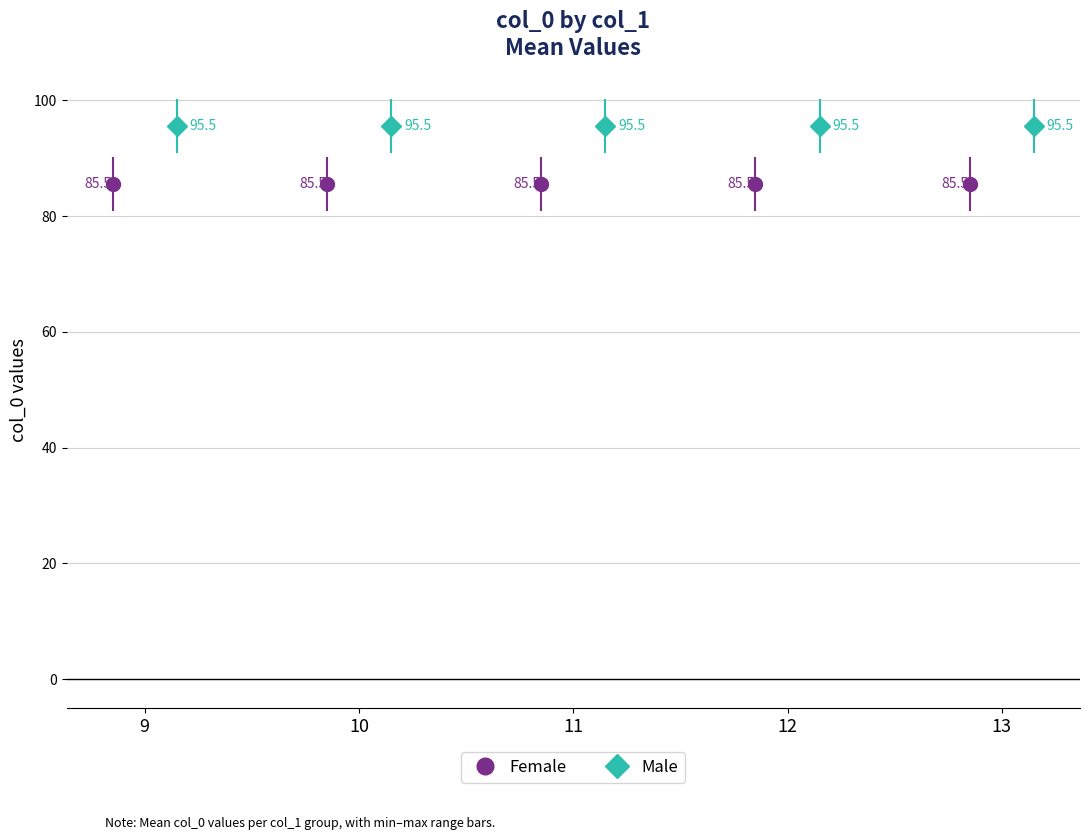

Reading right to left, extract all data points from this chart.

Female: 85.5	85.5	85.5	85.5	85.5
Male: 95.5	95.5	95.5	95.5	95.5